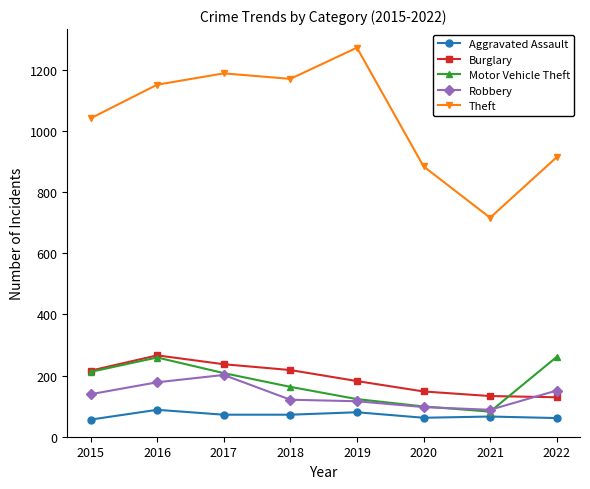

True or false: Theft and Aggravated Assault cross at least once.

False